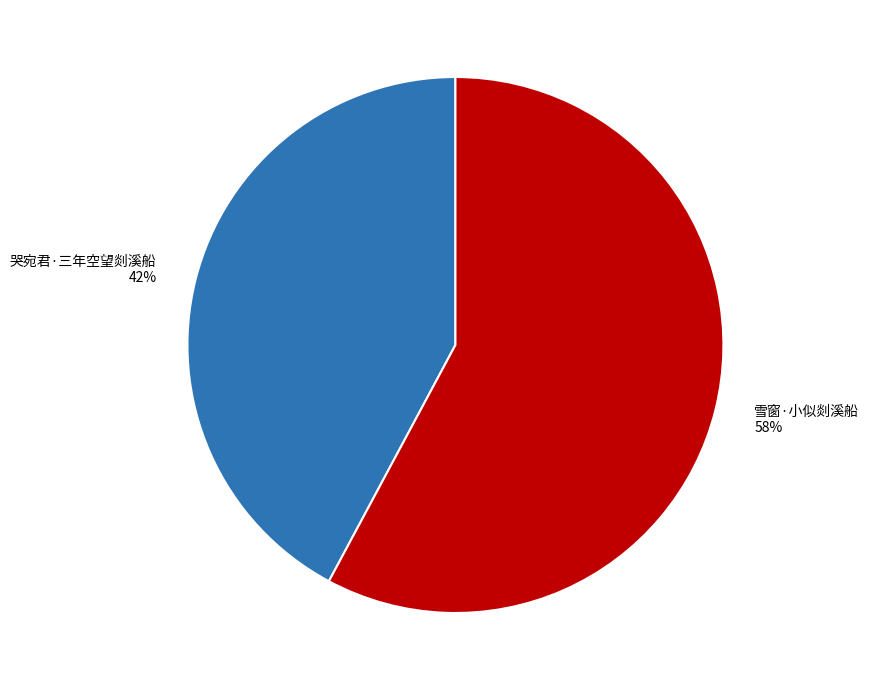

Which category has the smallest portion of the pie?

哭宛君·三年空望剡溪船